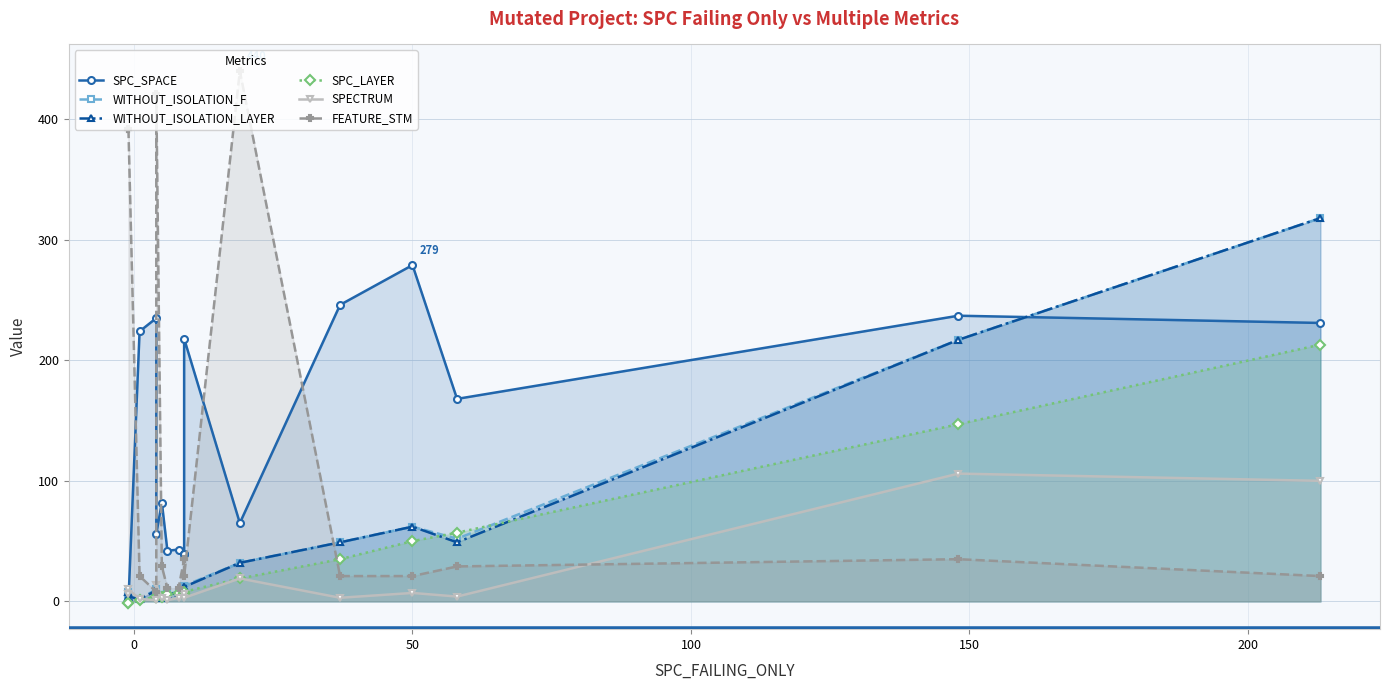

After their last crossing, which series has the higher values: WITHOUT_ISOLATION_LAYER or SPC_SPACE?

WITHOUT_ISOLATION_LAYER